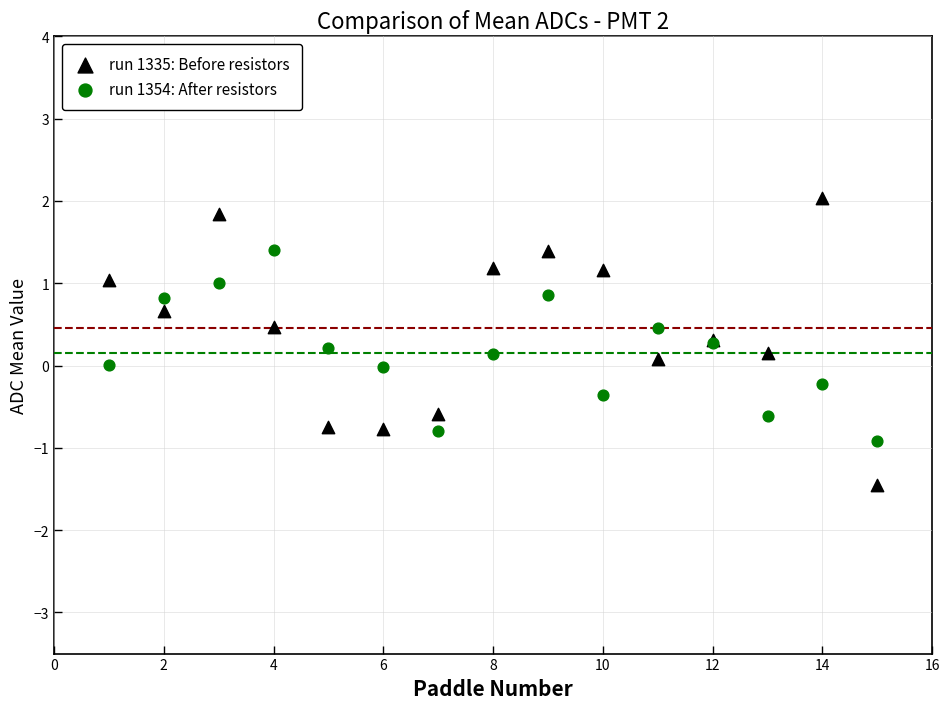

What is the X range (max minus min) for the scatter plot?

14.0